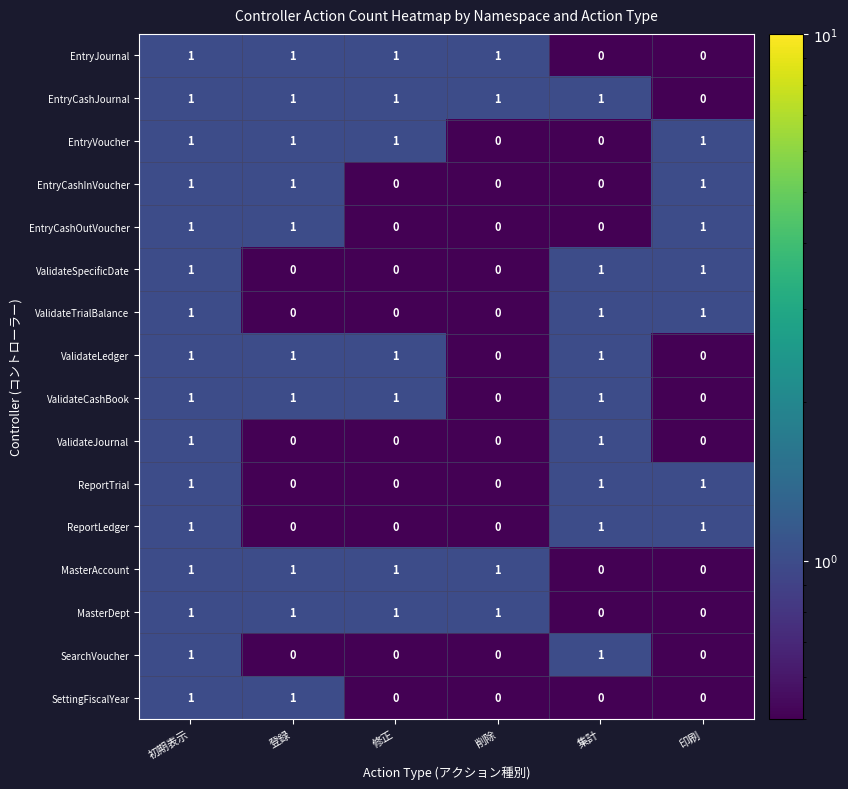

What is the total value across all series at 登録?

10